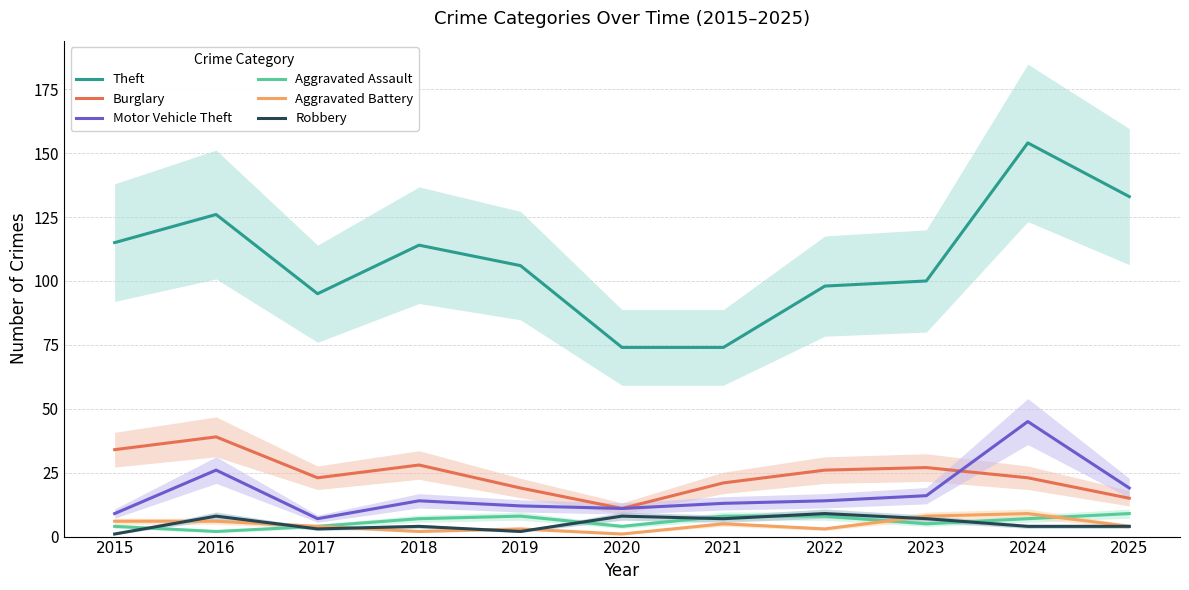

Which series ends up on top after the final intersection of Robbery and Aggravated Assault?

Aggravated Assault